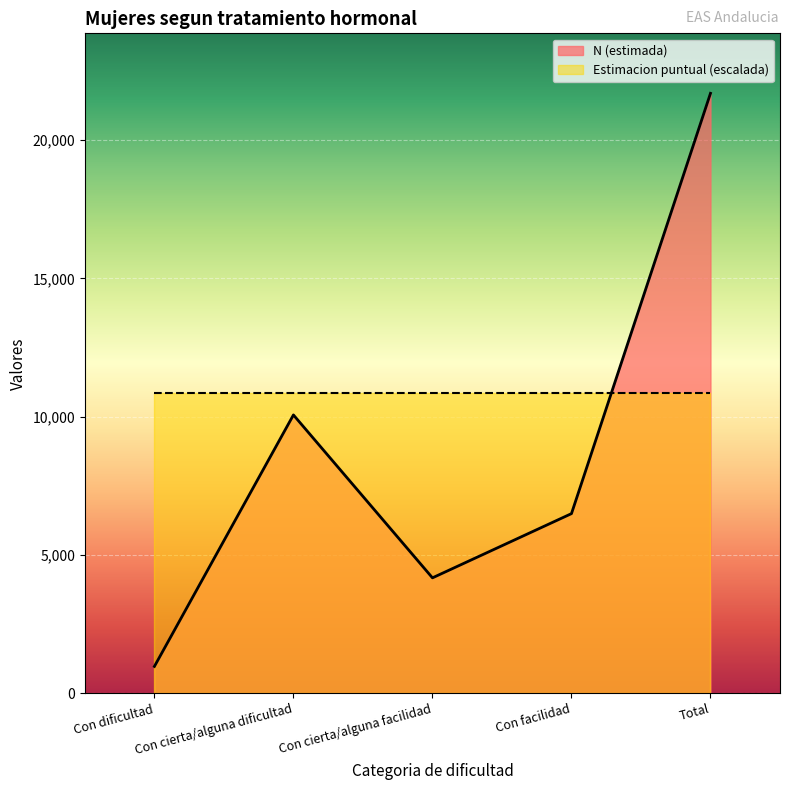

Where is the first local minimum?

Con cierta/alguna facilidad